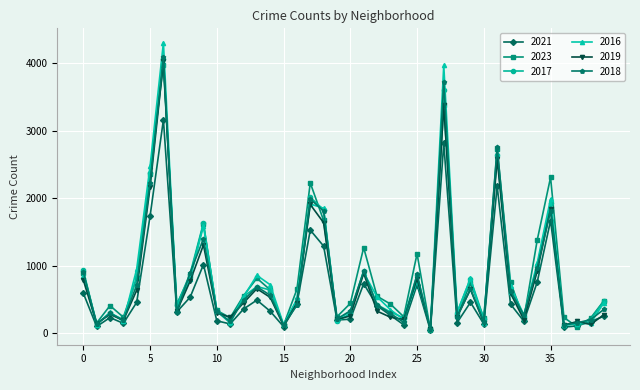

What is the maximum value shown in the chart?

4303